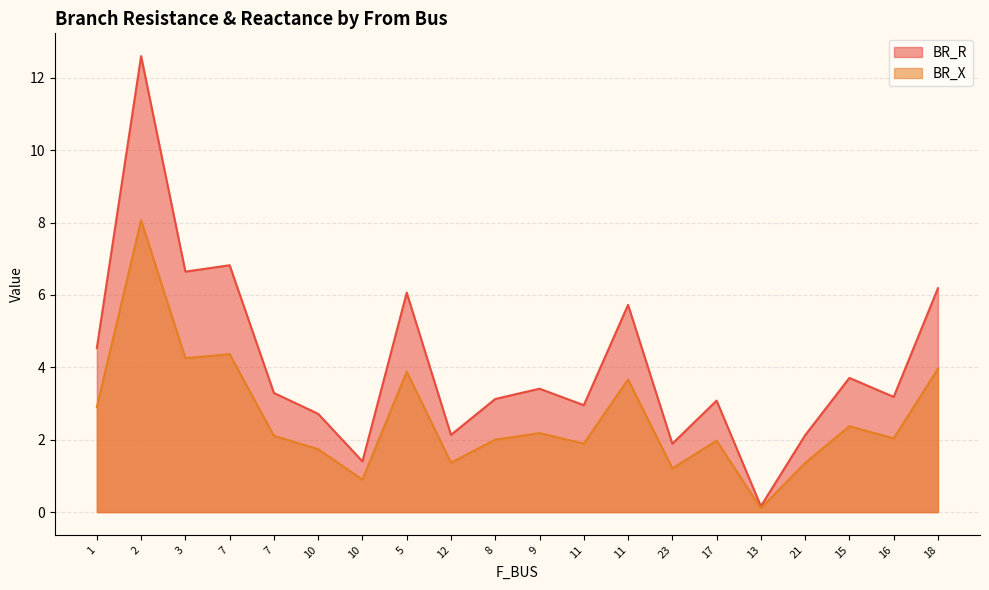

Reading left to right, transcribe all the data shown in this chart.

BR_R: 1=4.5	2=12.6	3=6.6	7=6.8	7=3.3	10=2.7	10=1.4	5=6.1	12=2.1	8=3.1	9=3.4	11=3.0	11=5.7	23=1.9	17=3.1	13=0.2	21=2.1	15=3.7	16=3.2	18=6.2
BR_X: 1=2.9	2=8.1	3=4.3	7=4.4	7=2.1	10=1.7	10=0.9	5=3.9	12=1.4	8=2.0	9=2.2	11=1.9	11=3.7	23=1.2	17=2.0	13=0.1	21=1.4	15=2.4	16=2.0	18=4.0